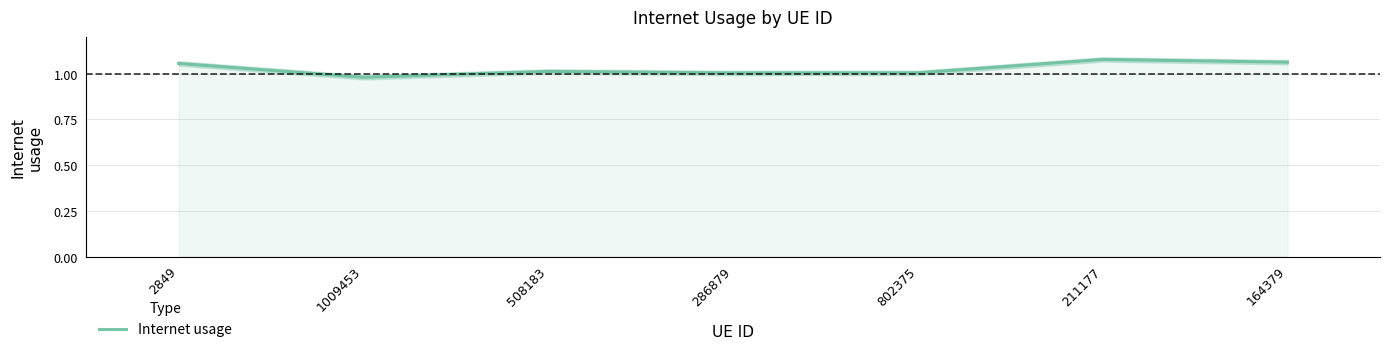

Reading left to right, list all the values displayed in this chart.

1.1	1.0	1.0	1.0	1.0	1.1	1.1